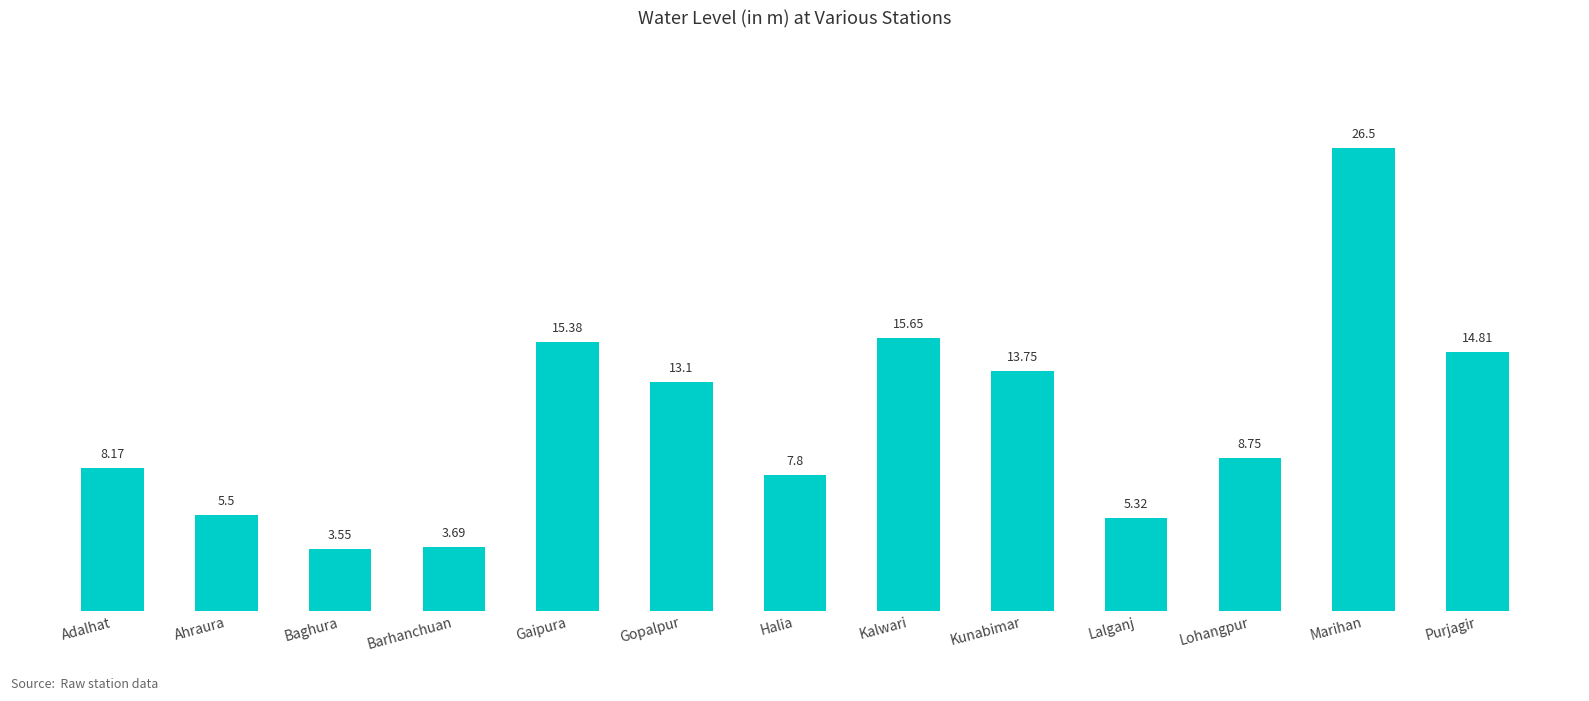

How many data points are less than 8?

5